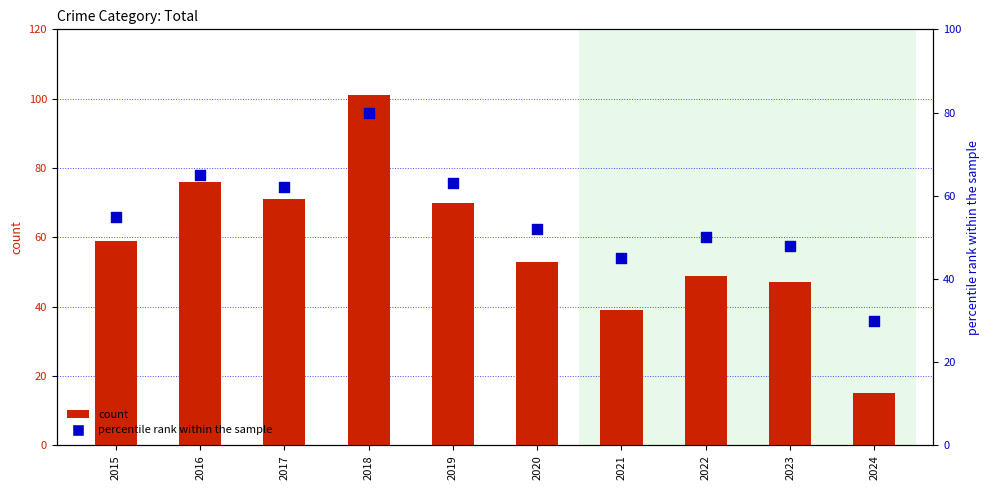

At how many categories does at least one series exceed 51?

6